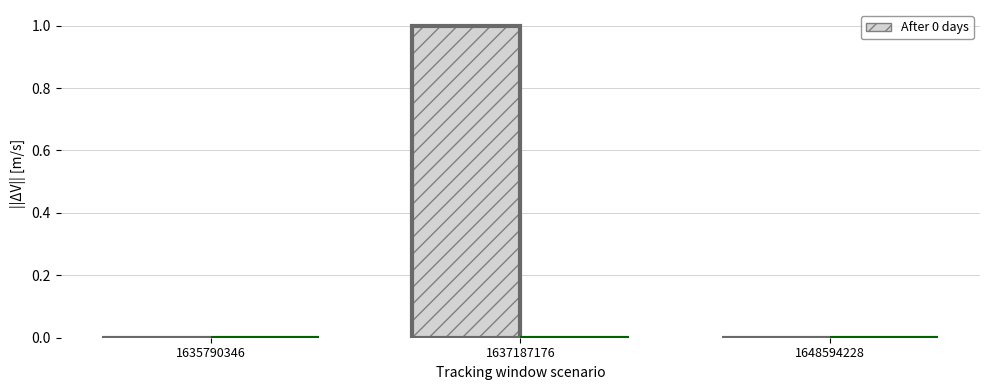

True or false: col_1 has a value of 1 at 1648594228.

False